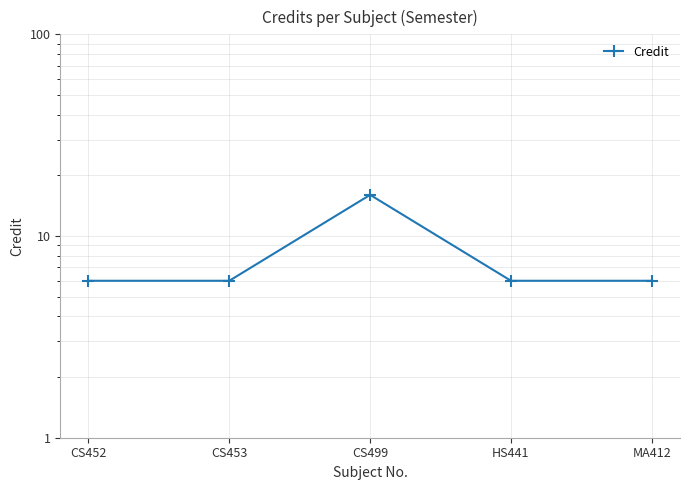

Count the number of data series in this chart.

1